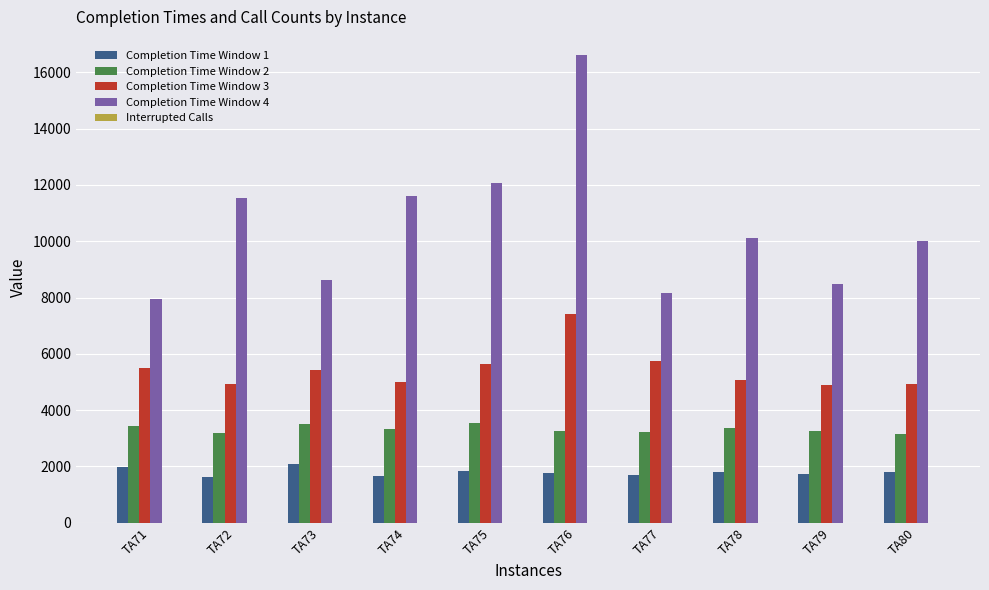

What is the total value across all series at TA72?

21303